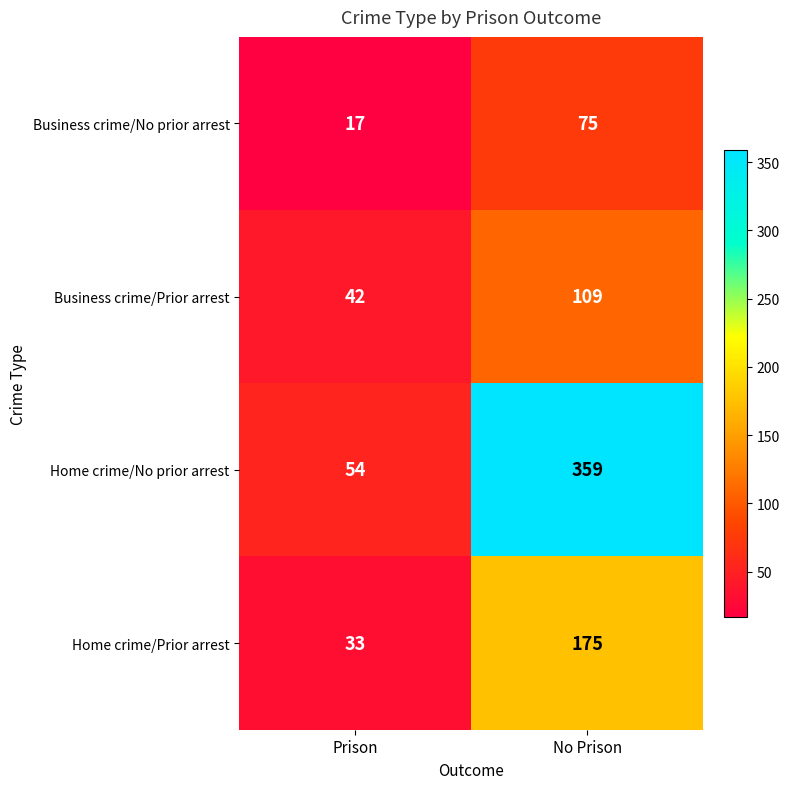

True or false: Home crime/No prior arrest has a value of 88 at Prison.

False